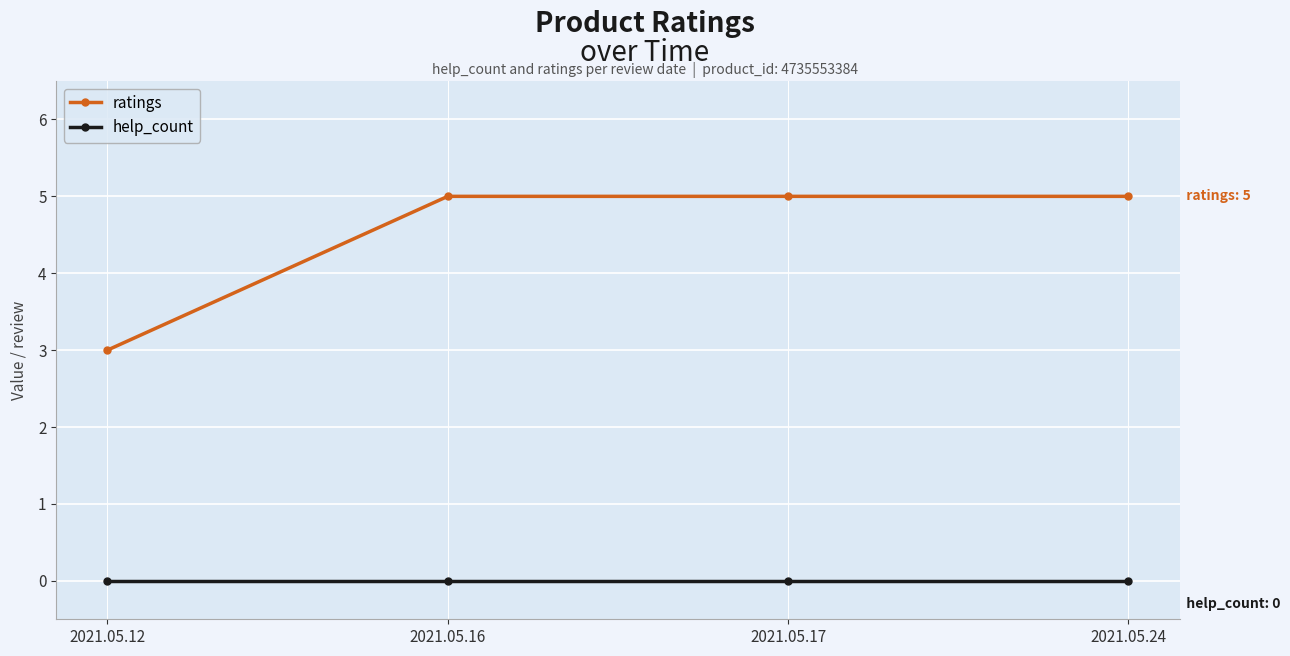

Reading left to right, what are all the values shown in this chart?

ratings: 2021.05.12=3	2021.05.16=5	2021.05.17=5	2021.05.24=5
help_count: 2021.05.12=0	2021.05.16=0	2021.05.17=0	2021.05.24=0